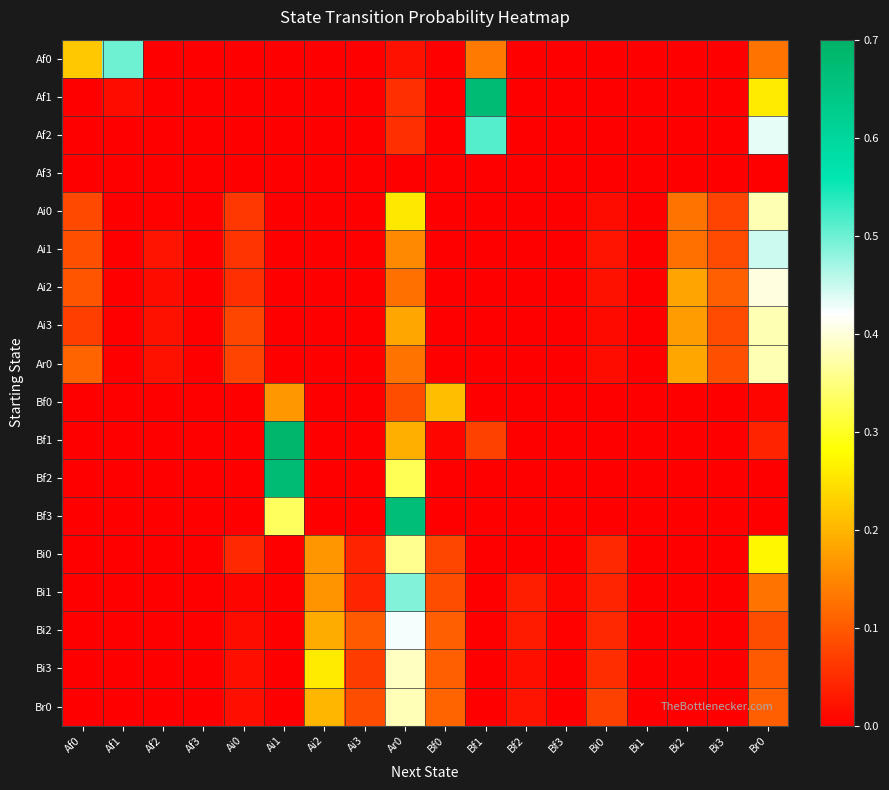

What is the total value across all series at Ar0?

4.3